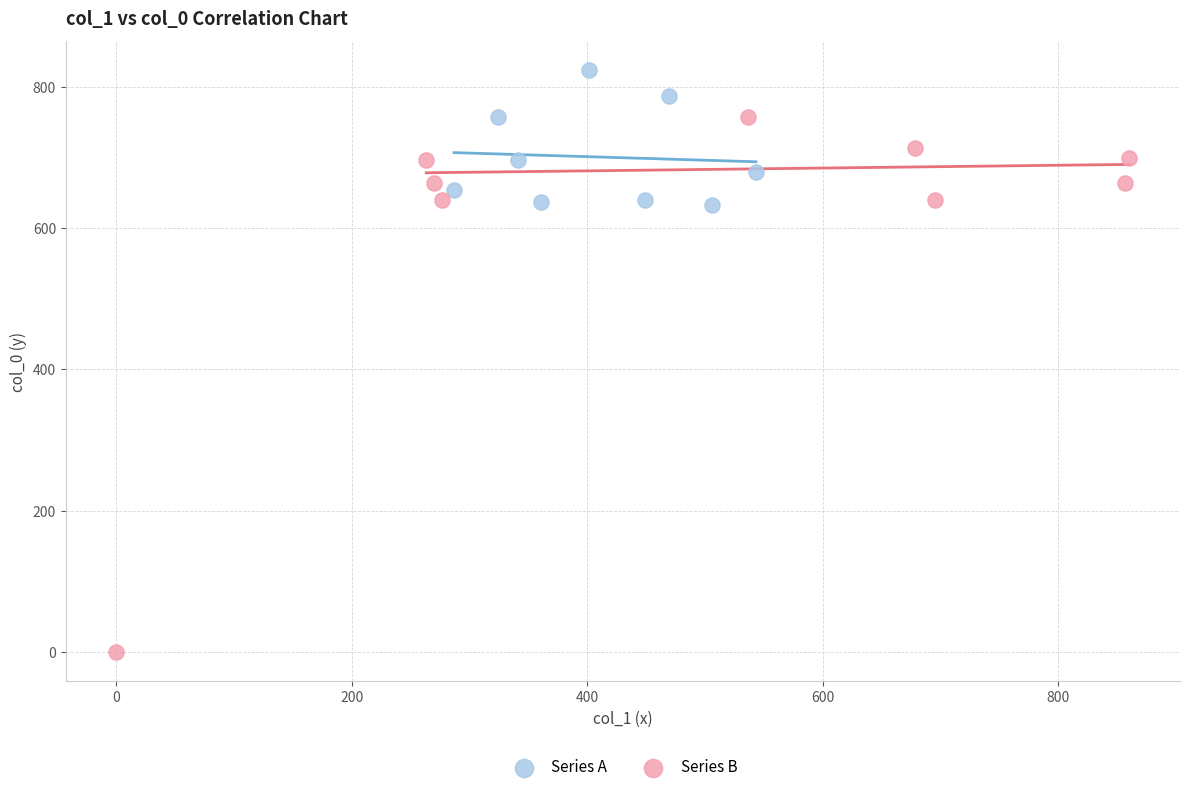

Which series contains the lowest Y value?

Series B